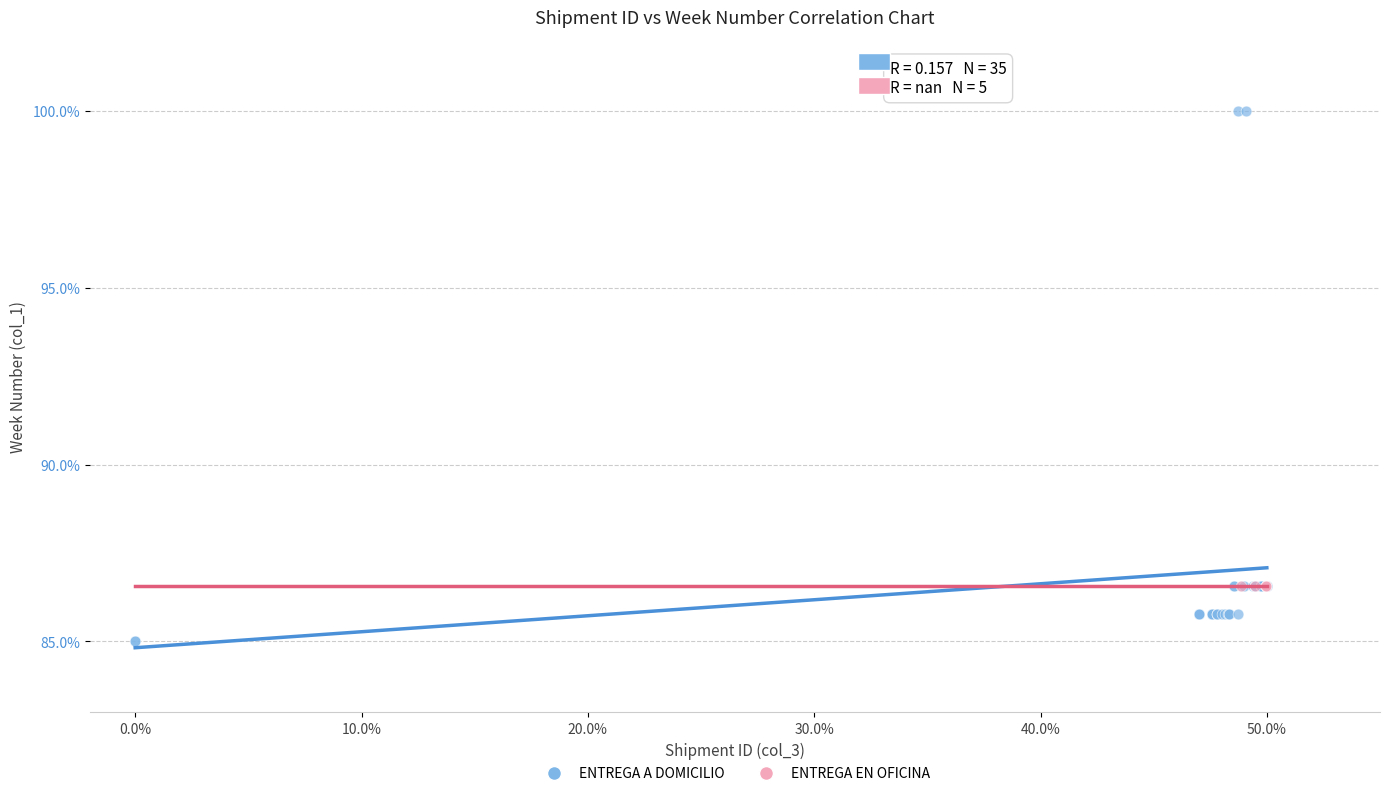

Which series reaches the maximum Y coordinate?

ENTREGA A DOMICILIO